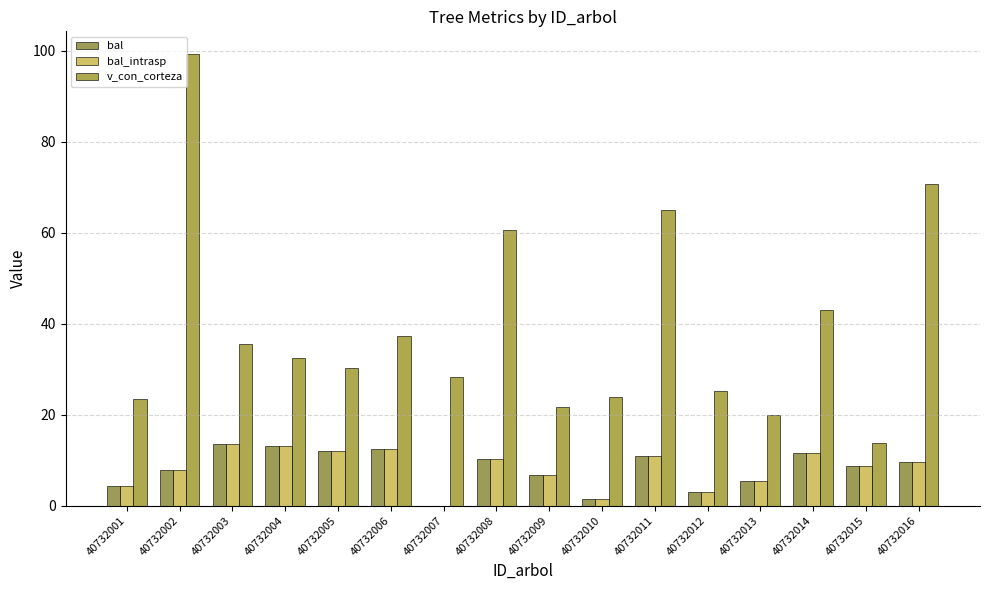

Are the bars horizontal?

No